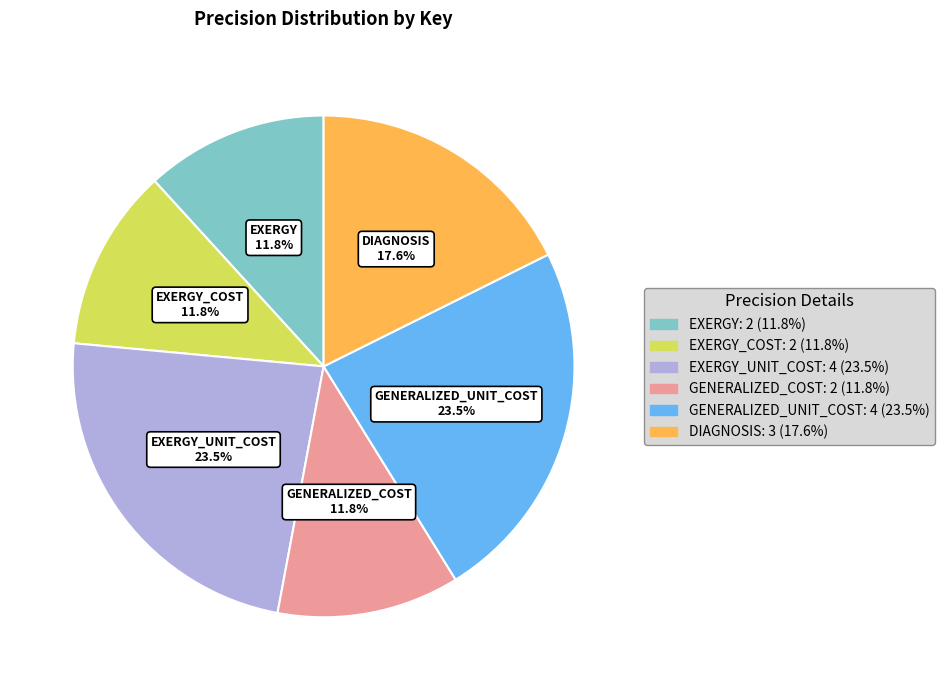

To the nearest percent, what is the difference between the largest and smallest slice percentages?

12%